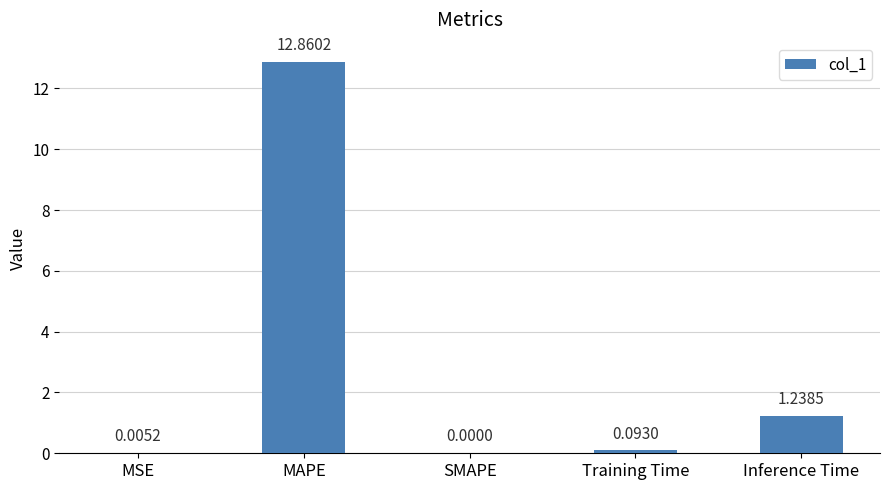

Which label corresponds to the largest value in the chart?

MAPE